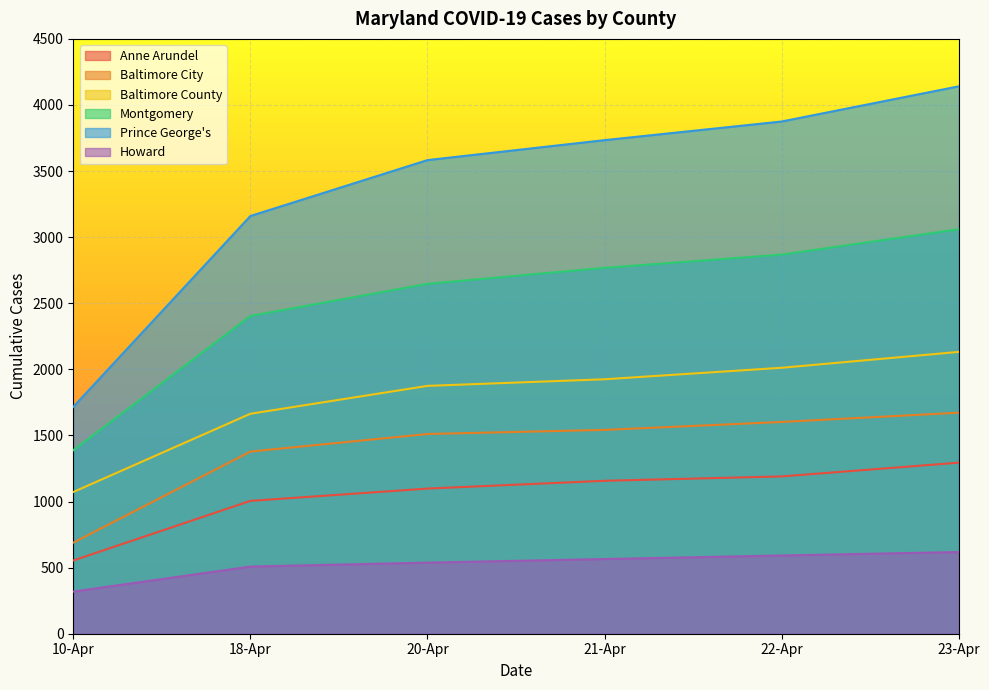

Rank the series by their maximum value, from lowest to highest.

Howard, Anne Arundel, Baltimore City, Baltimore County, Montgomery, Prince George's